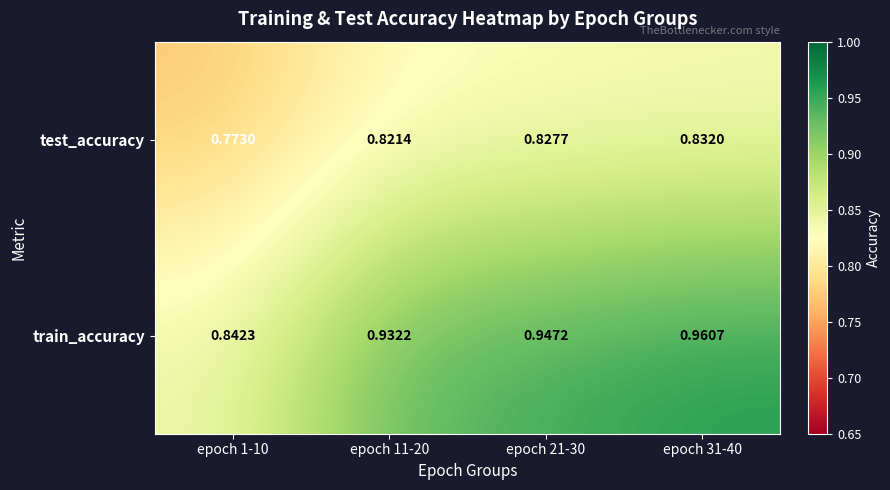

Which series has the largest total across all categories?

train_accuracy